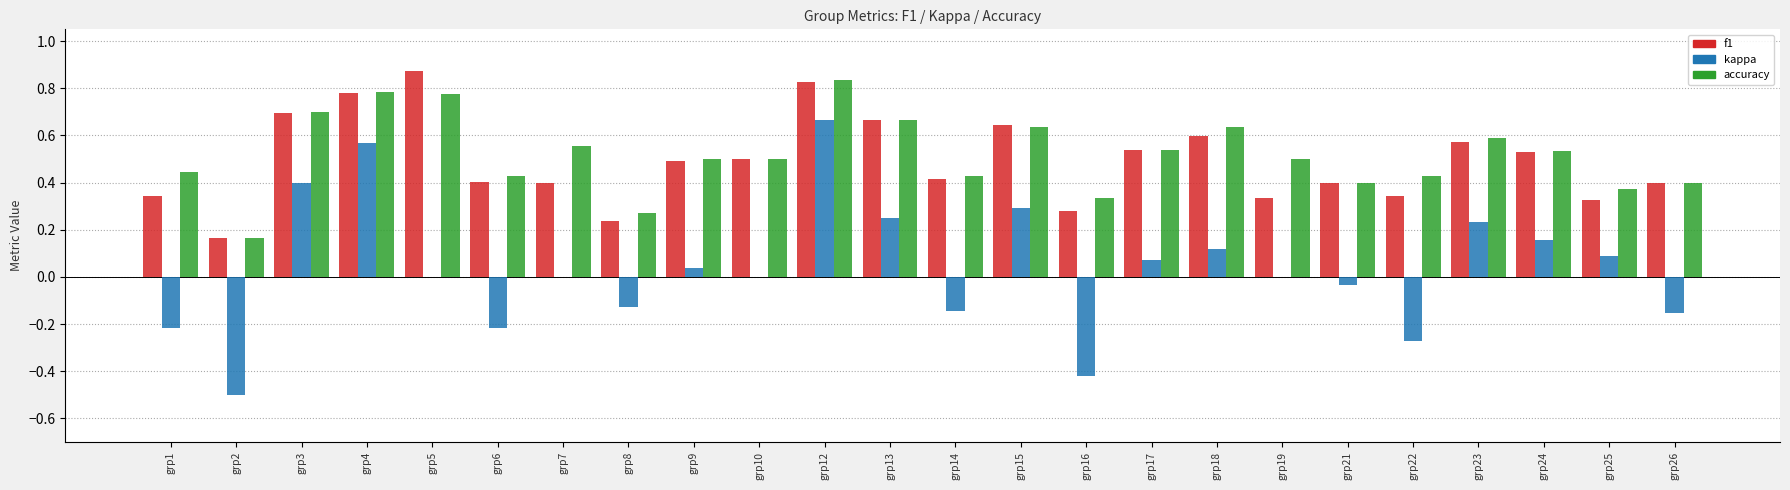

Which label corresponds to the largest value in the chart?

grp5